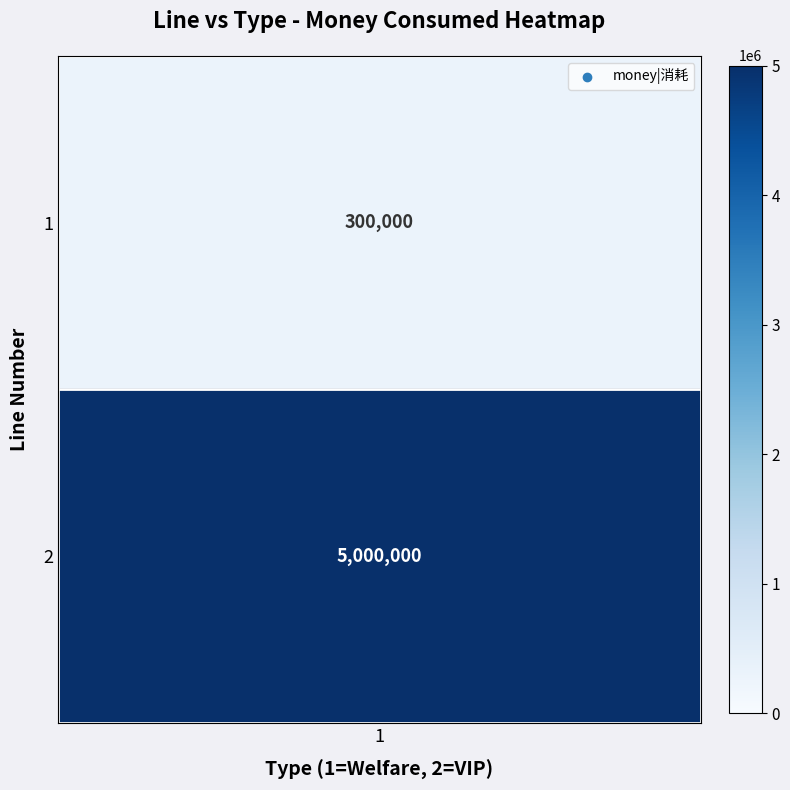

What is the minimum value shown in the chart?

300000